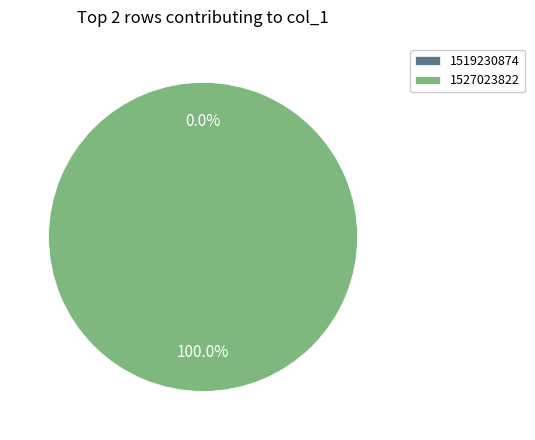

Is there any slice that represents more than half of the pie?

Yes